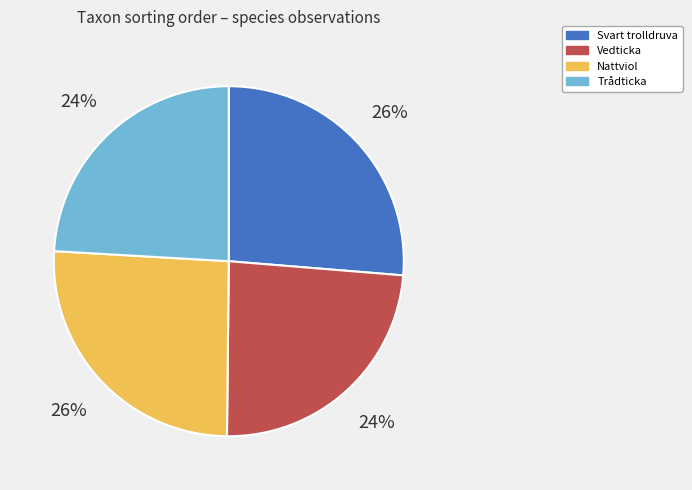

True or false: Nattviol accounts for 26% of the total.

True